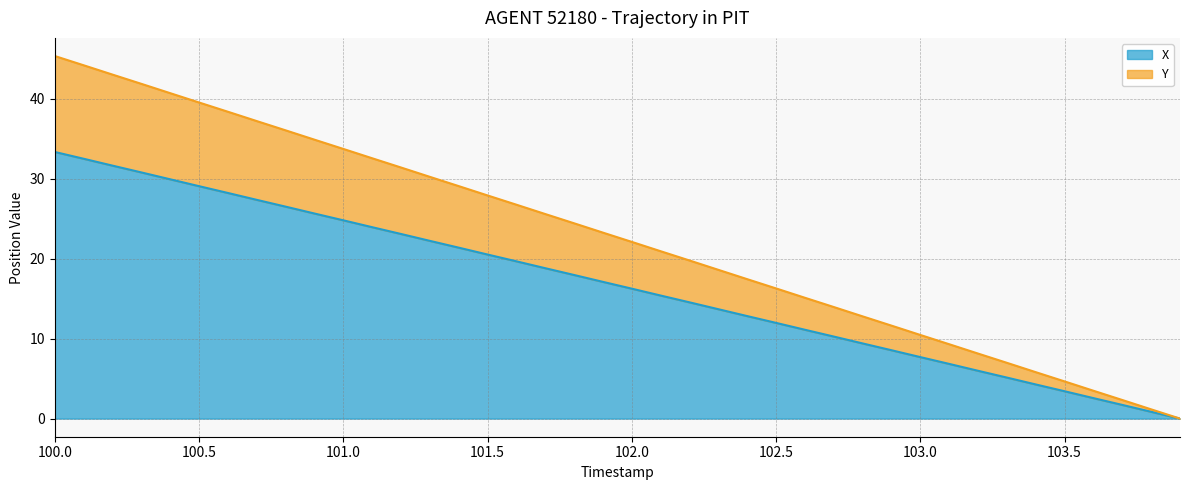

Is it true that X equals 20.5 at 101.5?

True